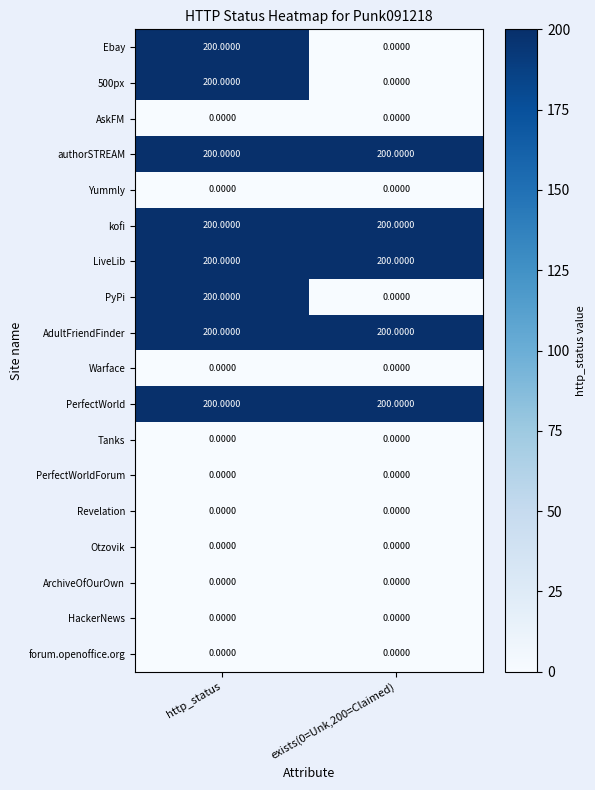

What is the average value of the AdultFriendFinder series?

200